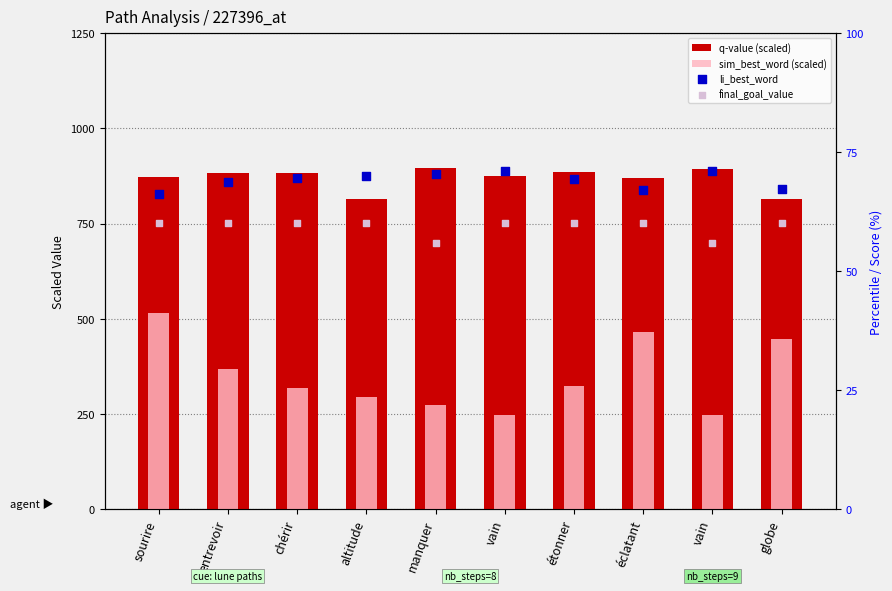

Which series has the largest Y range (max minus min)?

sim_best_word (scaled)